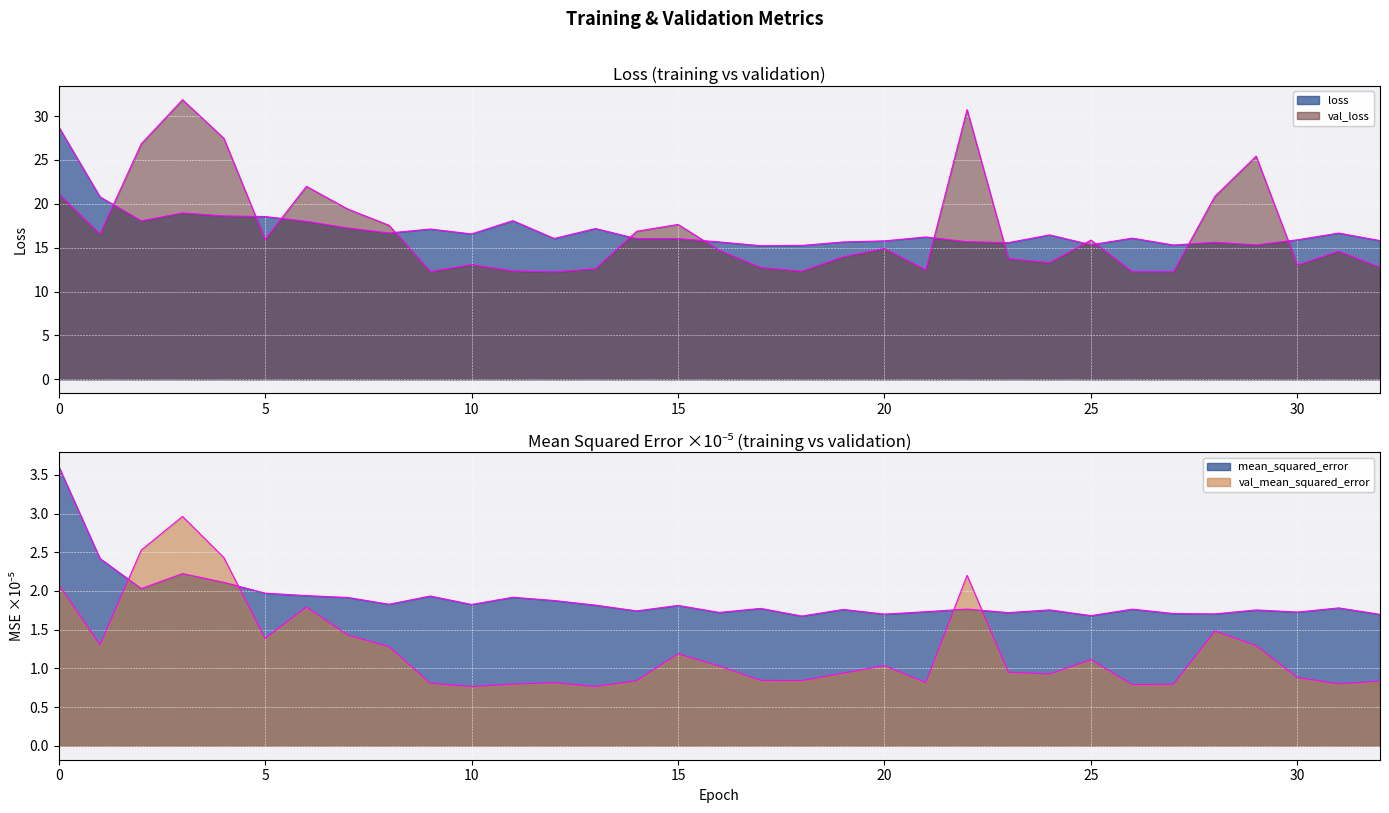

True or false: val_mse_line and val_loss_line intersect in this chart.

False